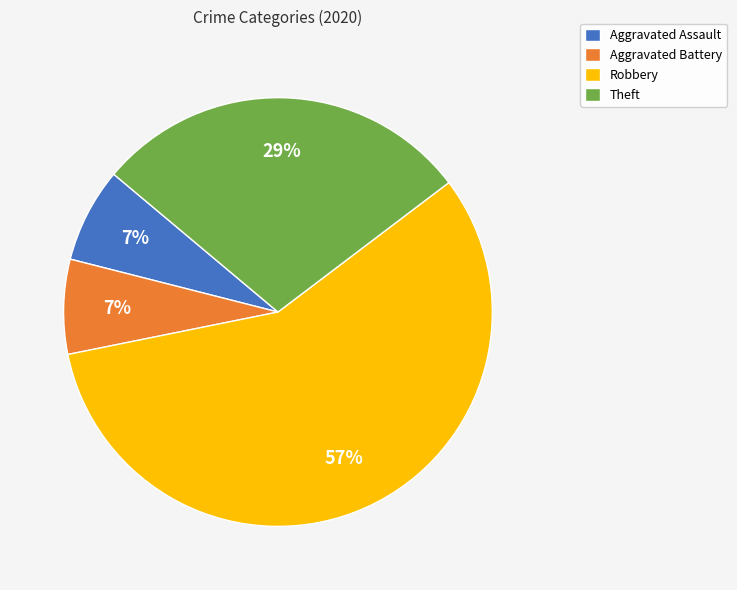

Is it true that Theft is 37% of the pie?

False